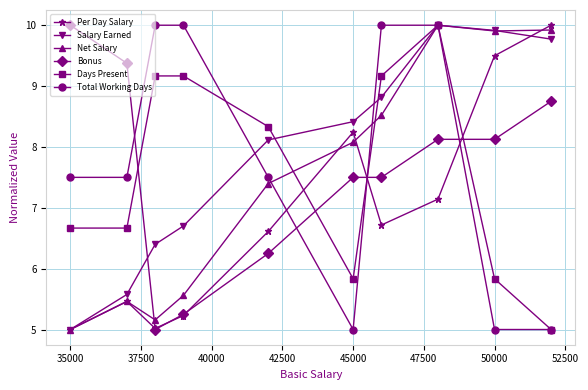

What is the value of the Total Working Days point at the 4th from the left?

10.0